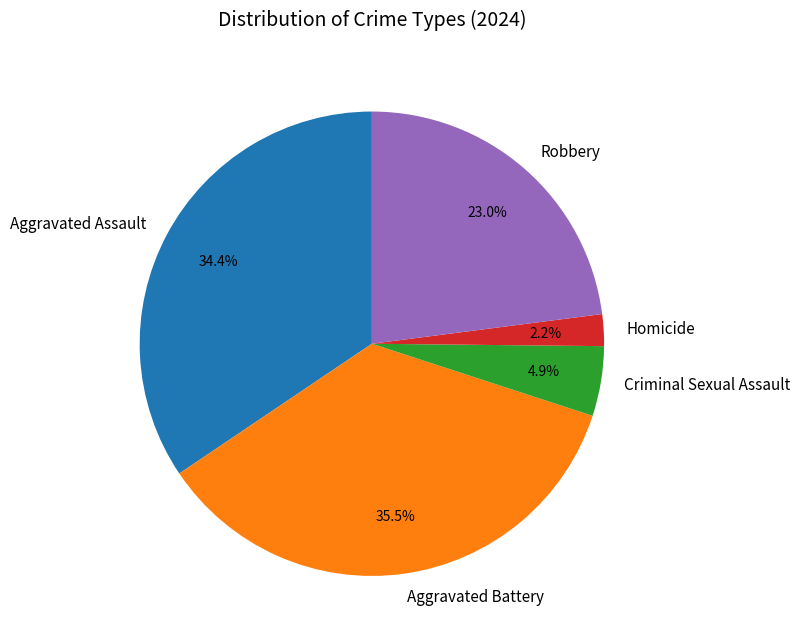

To the nearest percent, what is the difference between the Criminal Sexual Assault and Aggravated Assault slice percentages?

30%